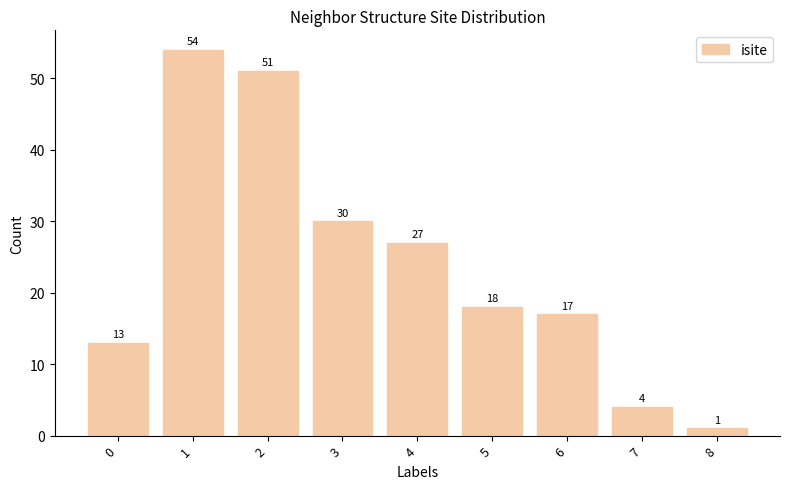

The chart shows a value of 27 at 4. True or false?

True